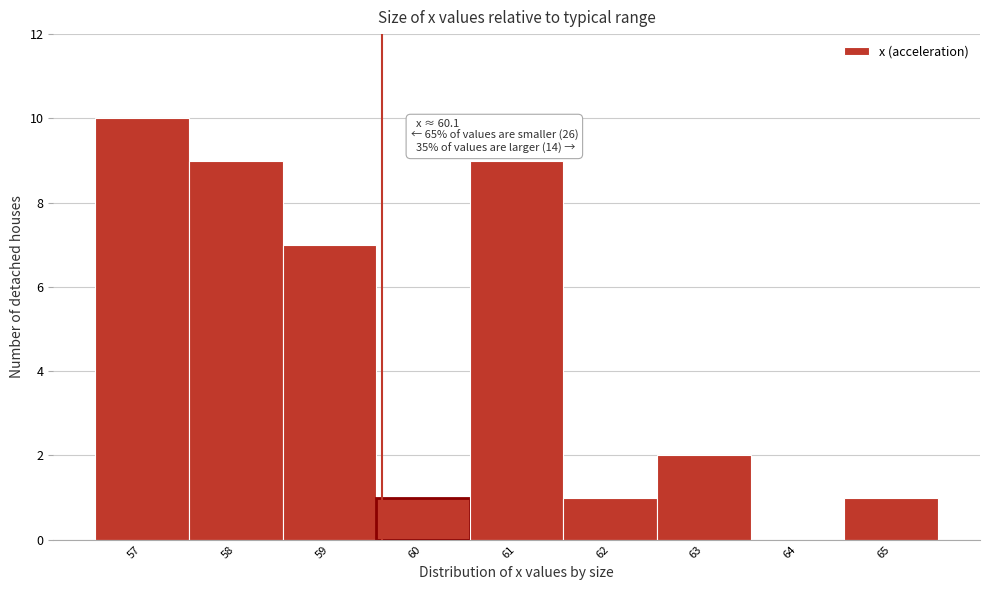

Reading right to left, transcribe all the data shown in this chart.

65=1	64=0	63=2	62=1	61=9	60=1	59=7	58=9	57=10